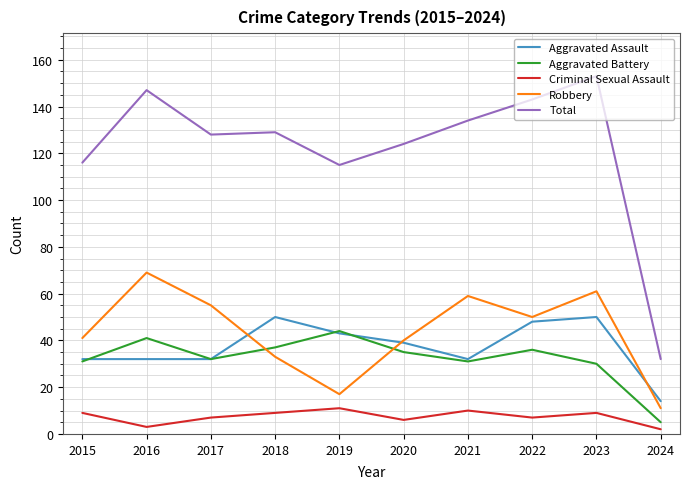

Count the number of data series in this chart.

5